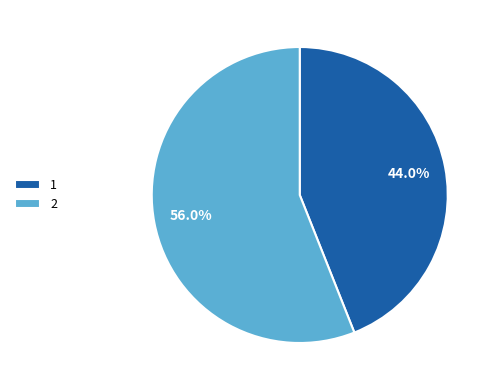

What is the smallest slice in the pie chart?

1